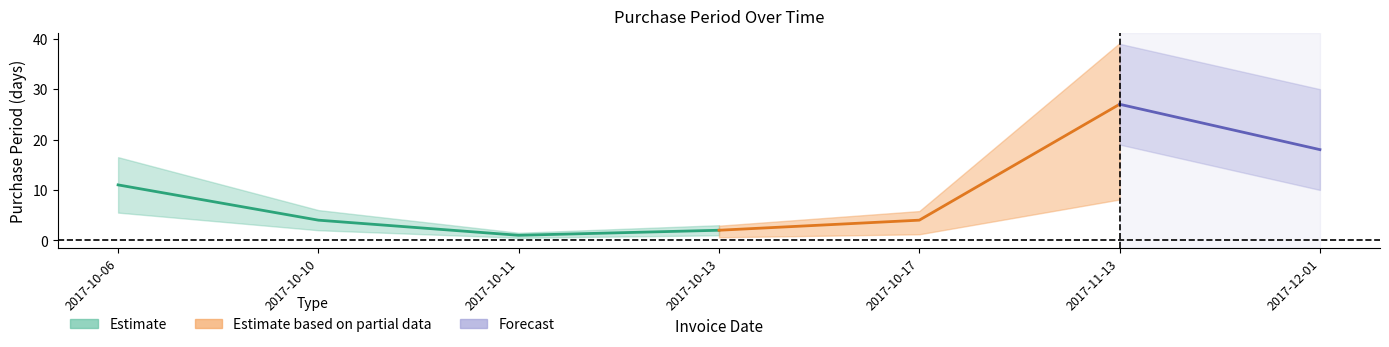

At which category does the data reach its first local valley?

2017-10-11